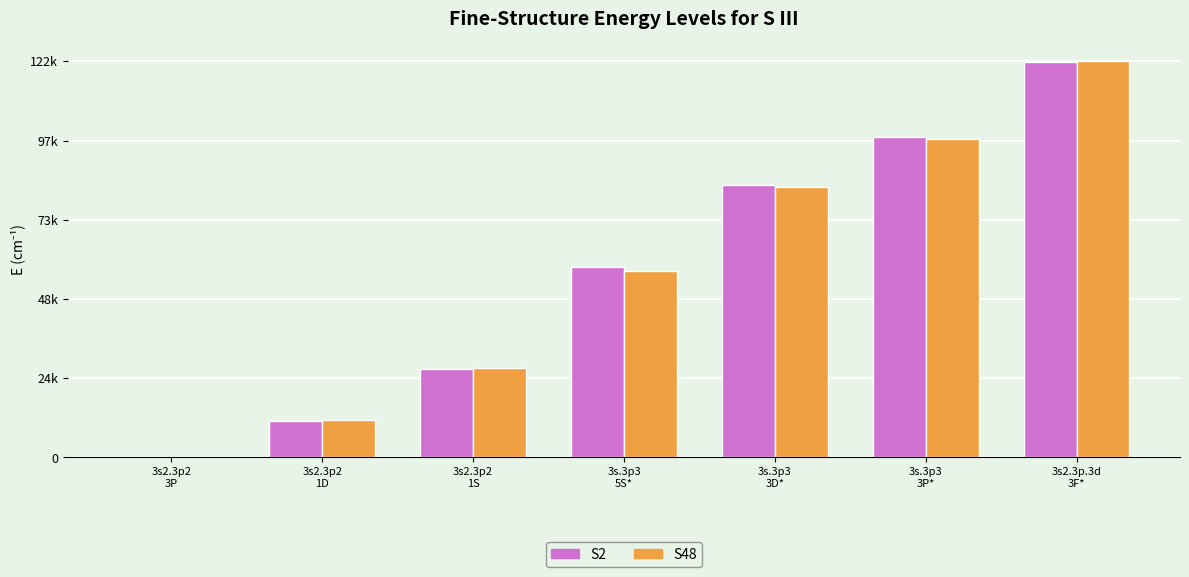

What are all the series names shown in the legend?

S2, S48